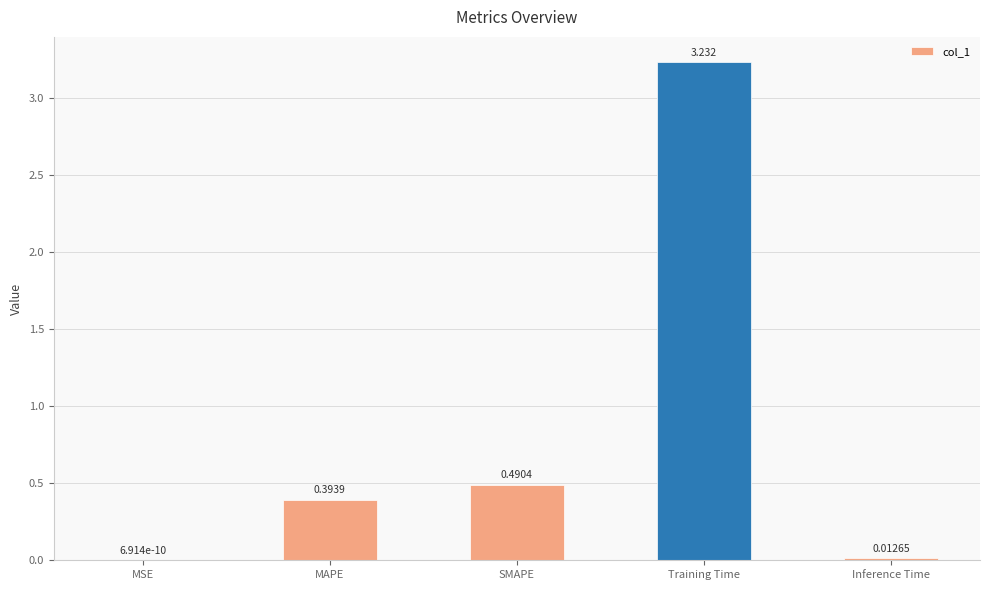

Which label corresponds to the largest value in the chart?

Training Time